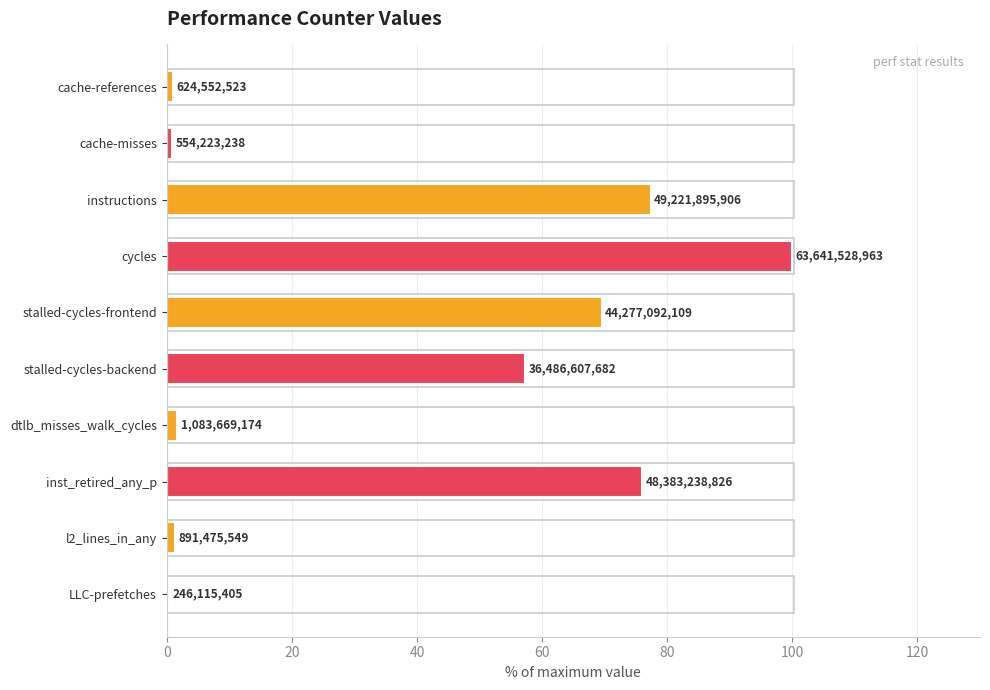

List the labels in order of value, smallest first.

LLC-prefetches, cache-misses, cache-references, l2_lines_in_any, dtlb_misses_walk_cycles, stalled-cycles-backend, stalled-cycles-frontend, inst_retired_any_p, instructions, cycles